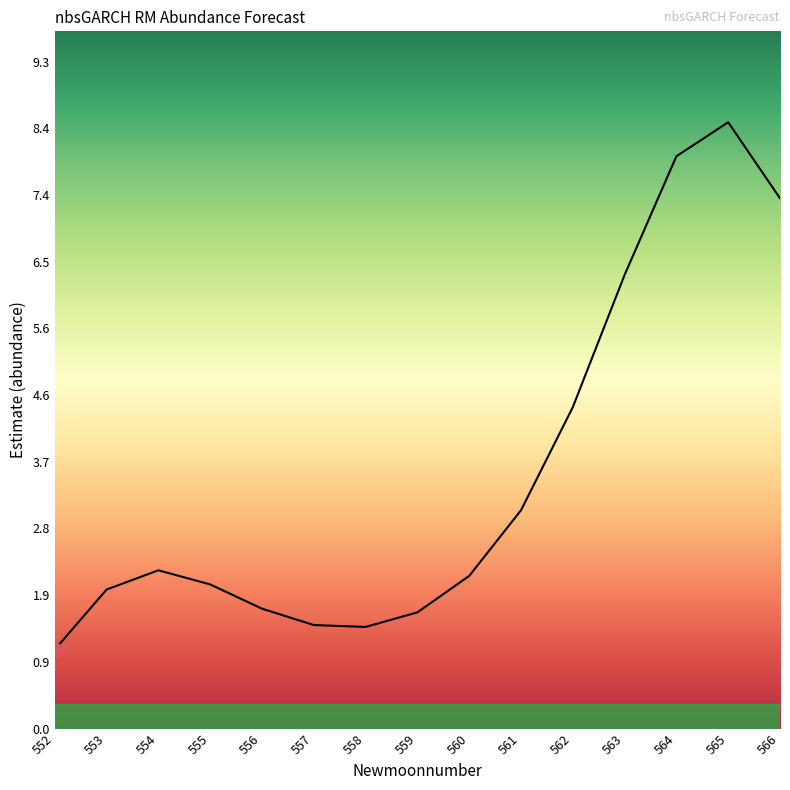

What is the change in value from 555 to 565?

+6.4